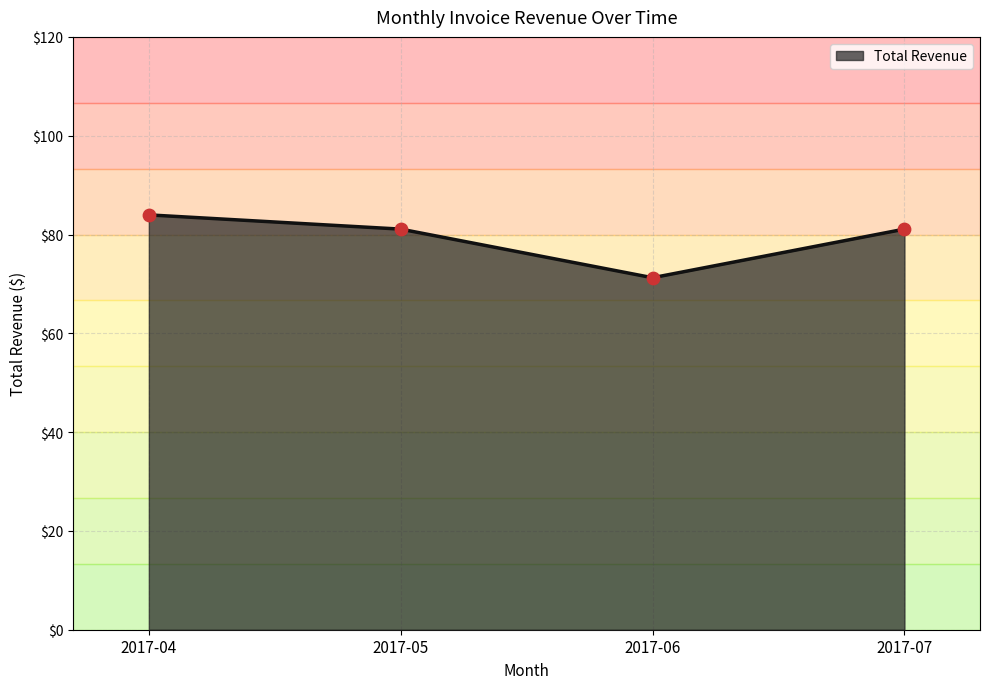

Between 2017-04 and 2017-07, which is larger?

2017-04